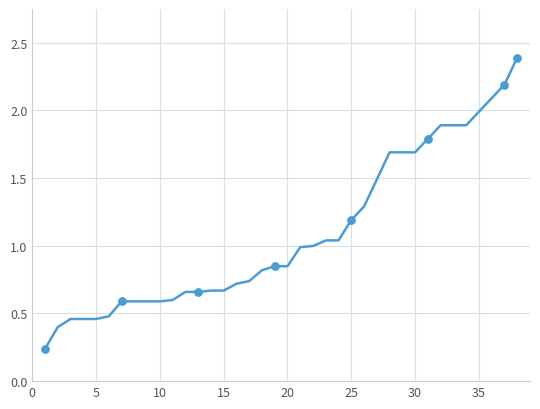

What is the maximum value shown in the chart?

2.4